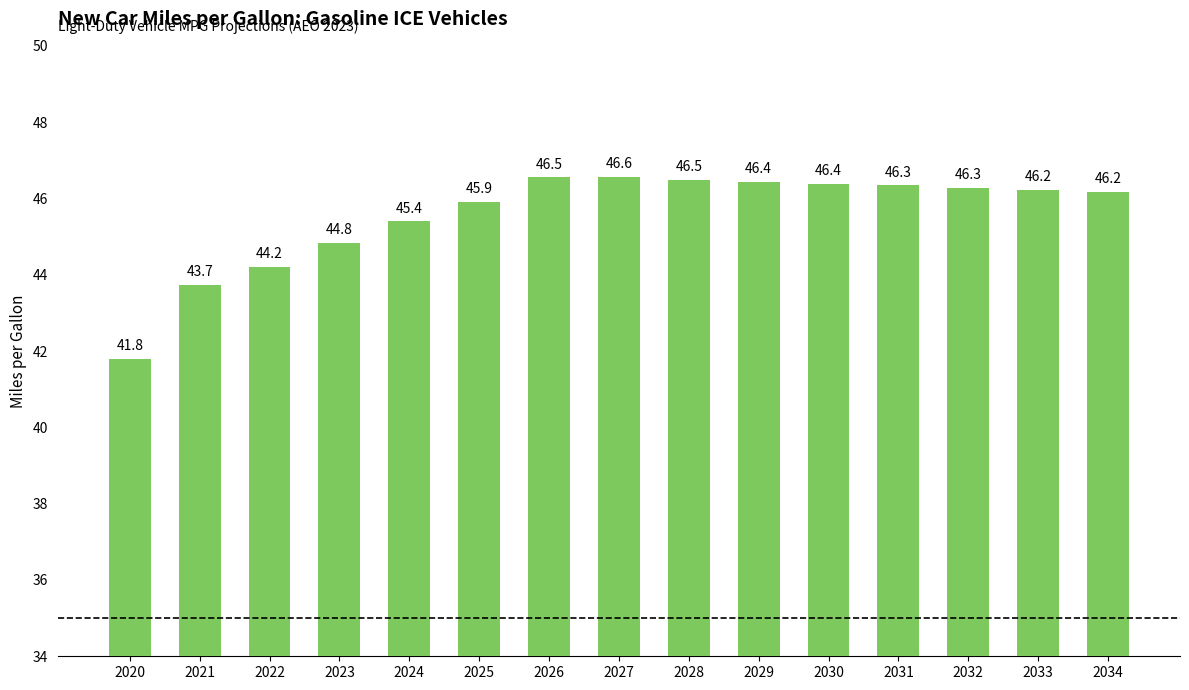

Reading left to right, transcribe all the data shown in this chart.

2020=41.8	2021=43.7	2022=44.2	2023=44.8	2024=45.4	2025=45.9	2026=46.5	2027=46.6	2028=46.5	2029=46.4	2030=46.4	2031=46.3	2032=46.3	2033=46.2	2034=46.2